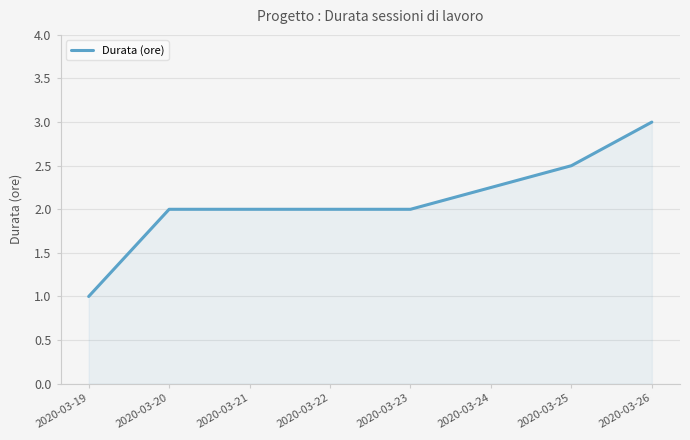

What is the difference between the second highest and minimum values?

1.5